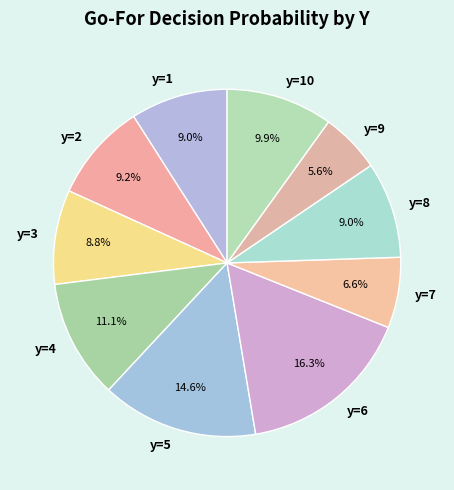

Between y=9 and y=10, which is larger?

y=10